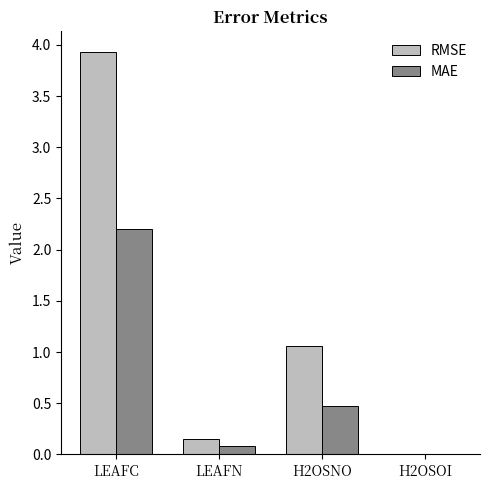

At which category does the chart reach its peak across all series?

LEAFC